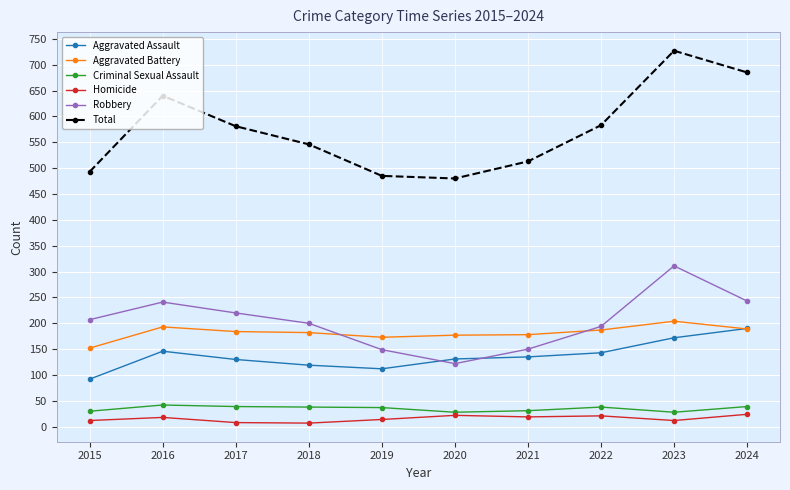

How many values in the Total series are below 581?

5